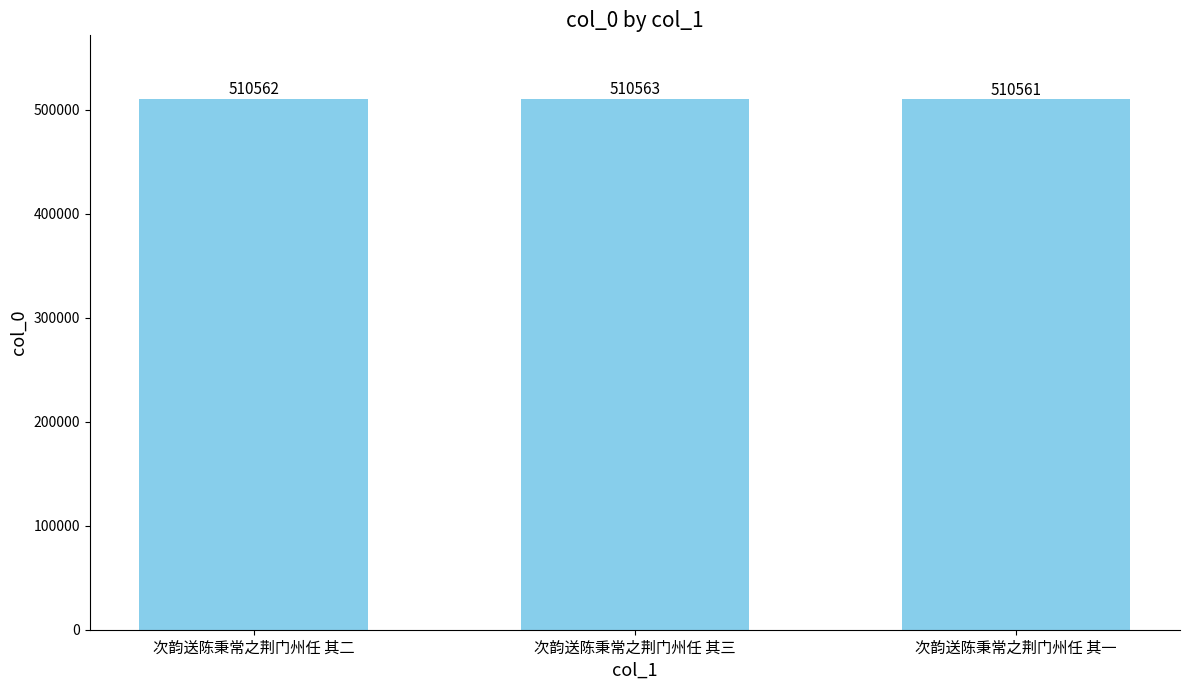

What is the average value?

510562